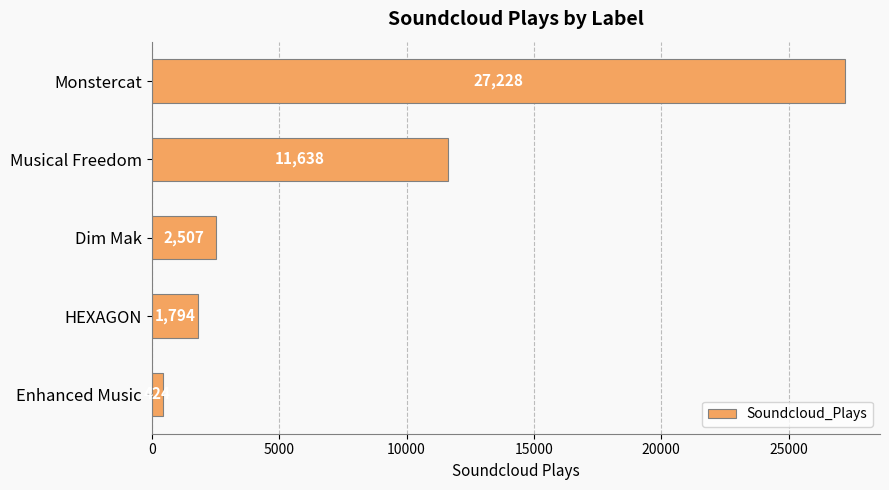

What is the greatest value displayed?

27228